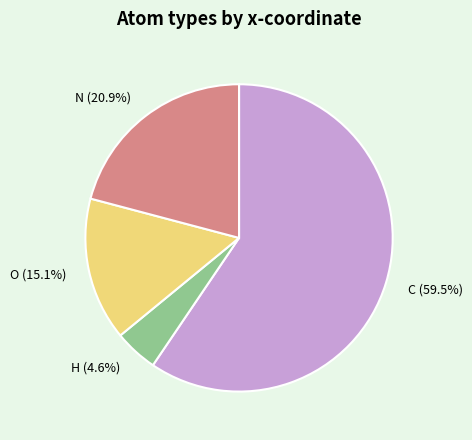

Which has a higher value, H or C?

C